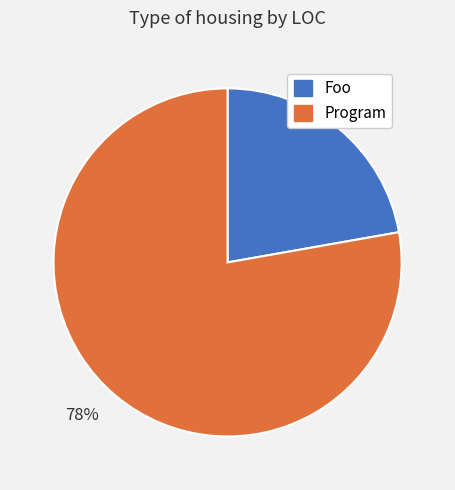

Which slice is the smallest?

22%